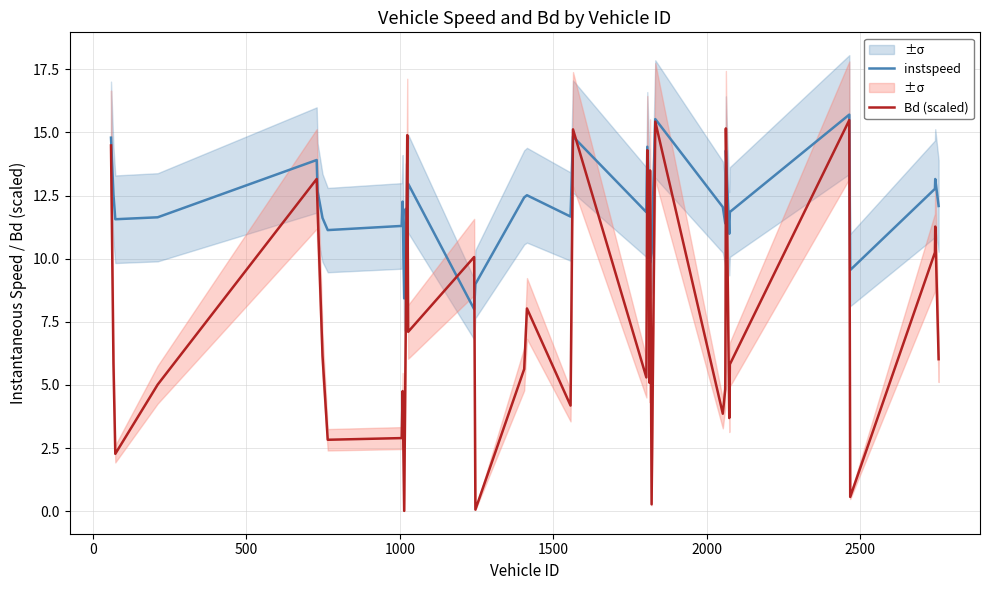

What is the maximum value for Bd (scaled)?

15.5